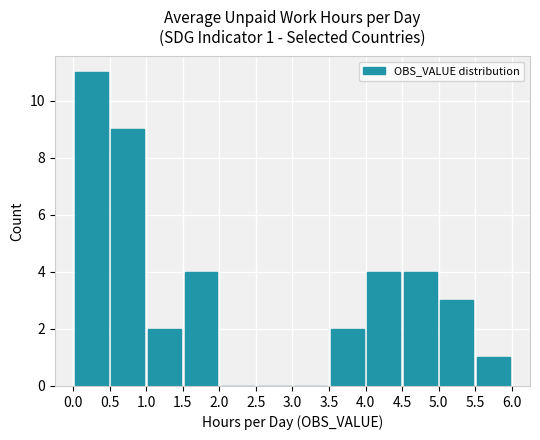

What is the greatest value displayed?

11